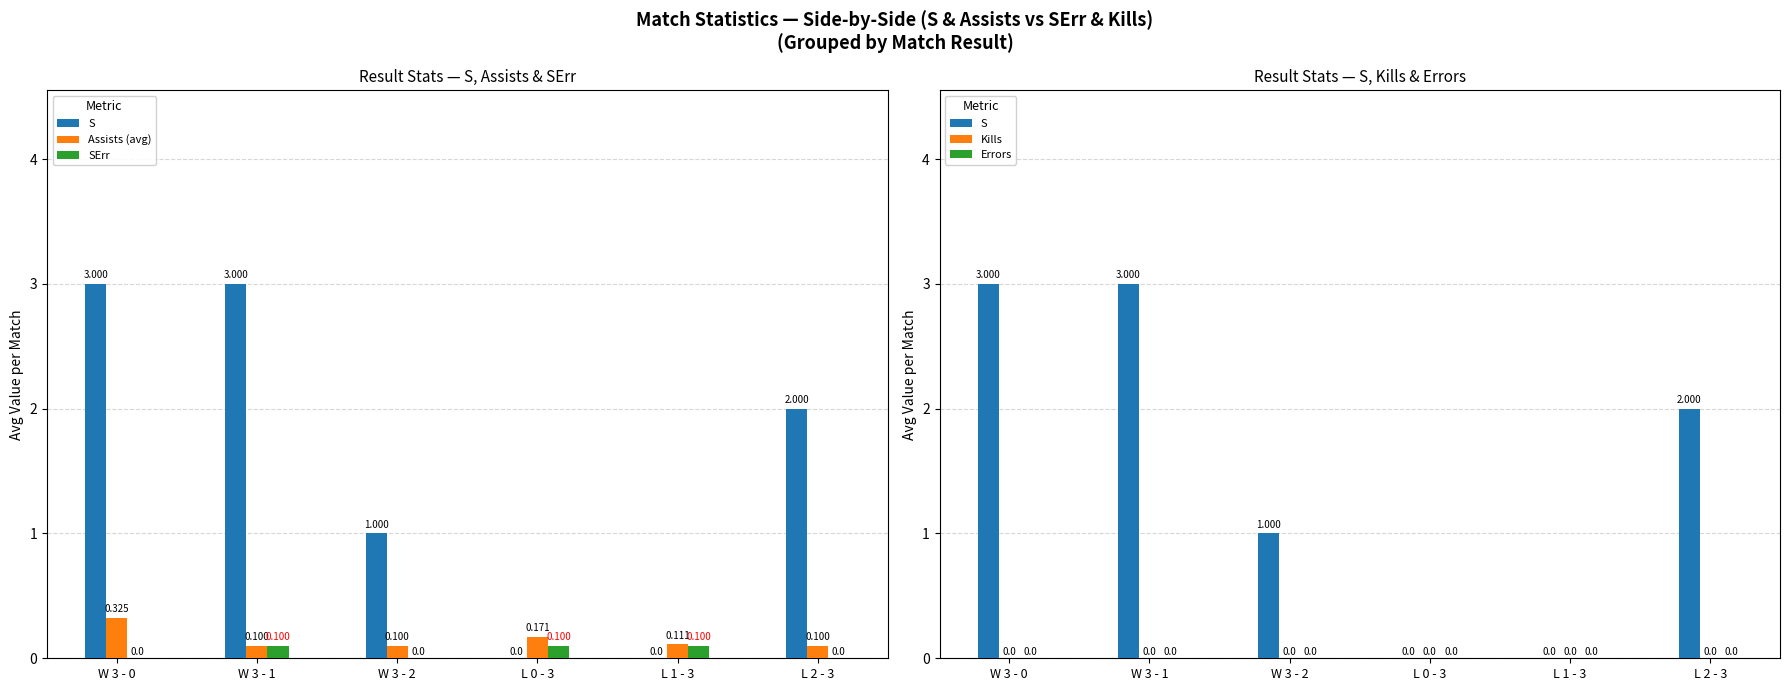

The S series shows -1.9 at L 0 - 3. True or false?

False